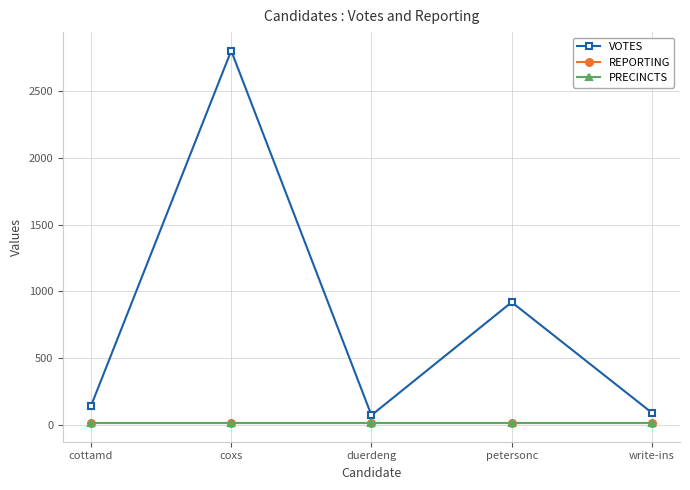

How many lines are shown in the chart?

3